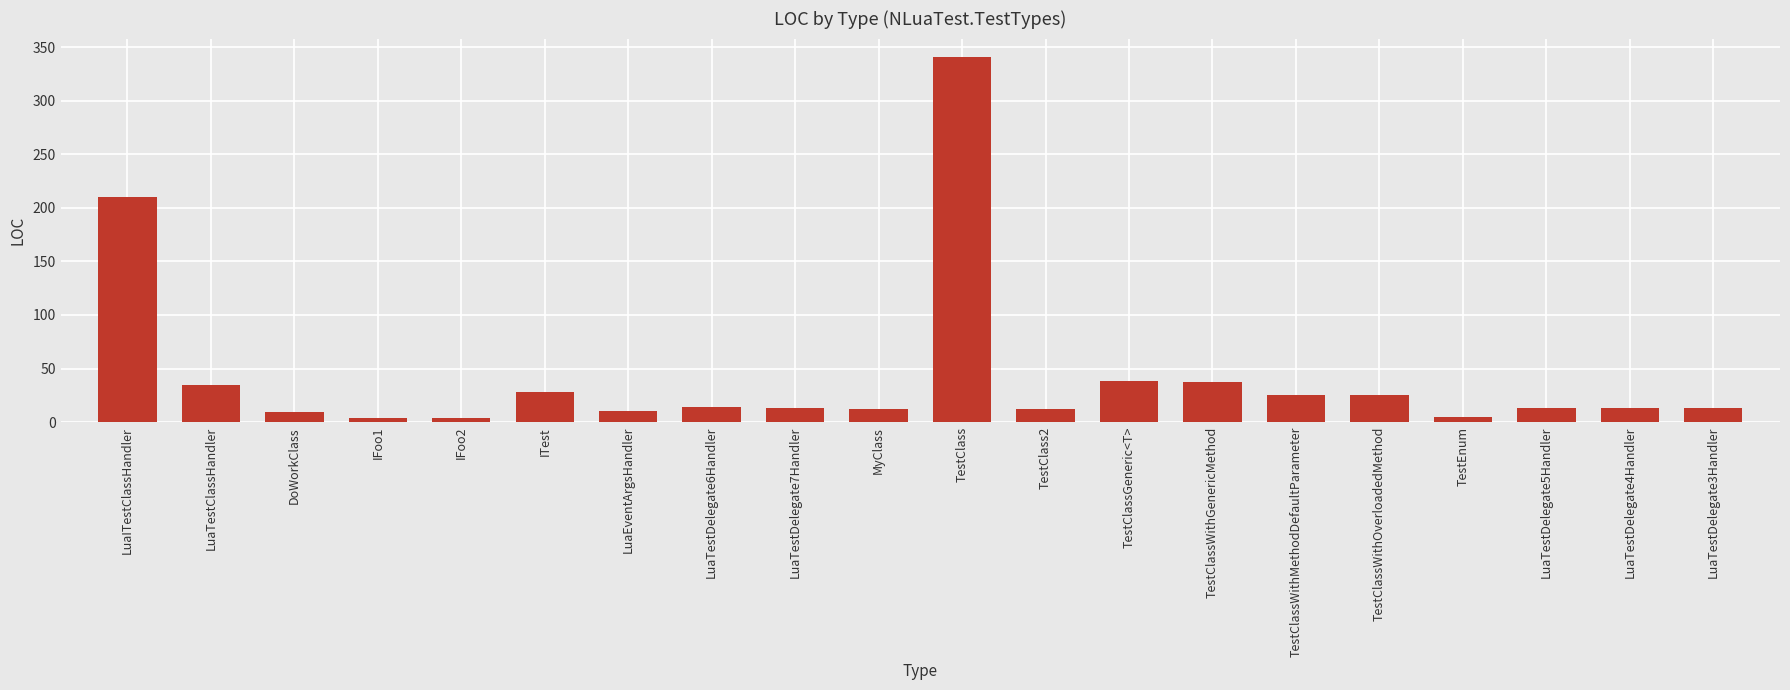

What is the ratio of the value at TestClassGeneric<T> to the value at IFoo2?

9.5